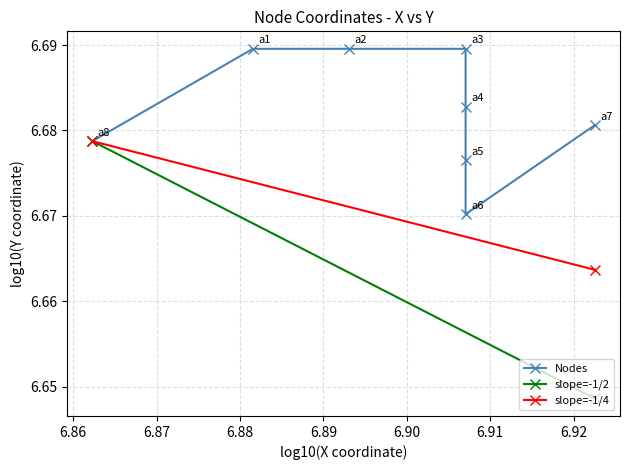

List the labels in order of value, largest first.

a1, a2, a3, a4, a7, a8, a5, a6